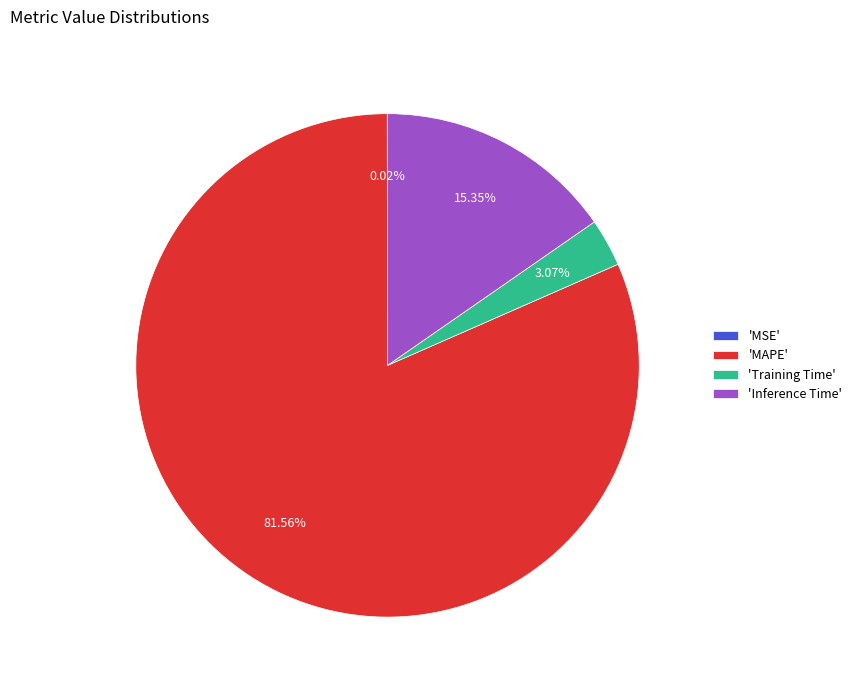

Which has a higher value, 'Inference Time' or 'MAPE'?

'MAPE'